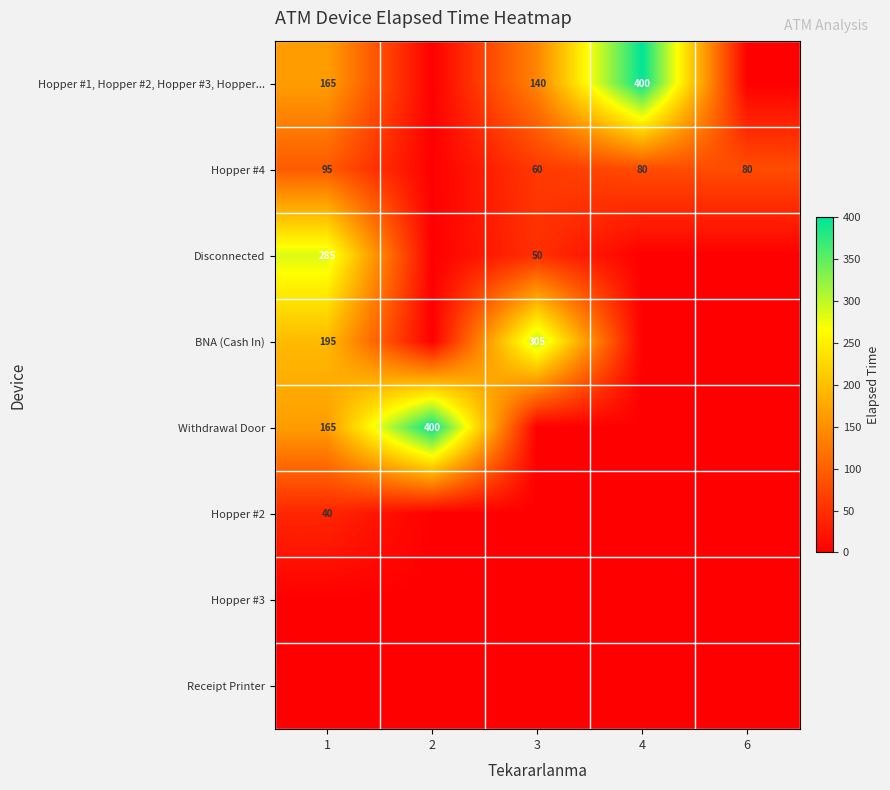

Which category has the lowest value across all series?

2